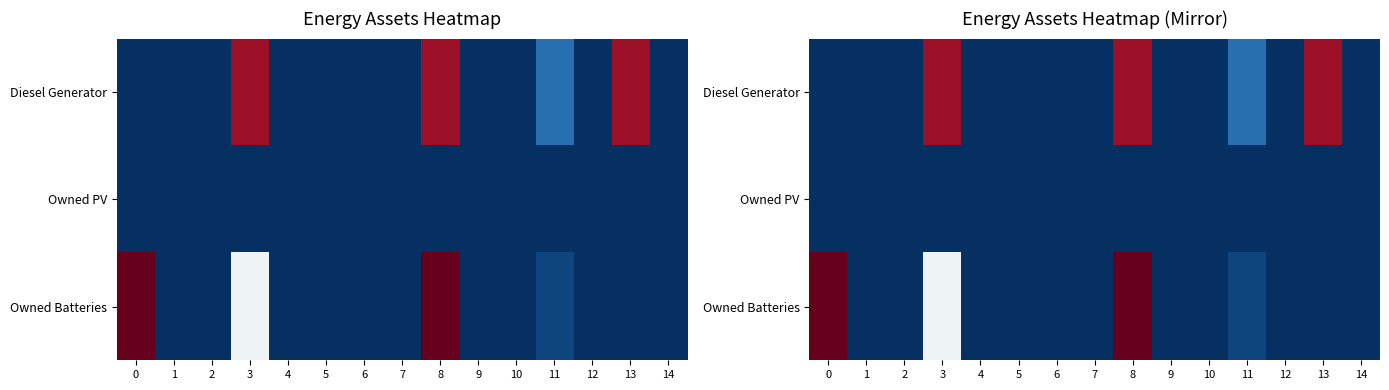

What is the difference between the maximum and minimum values in the Diesel Generator series?

350